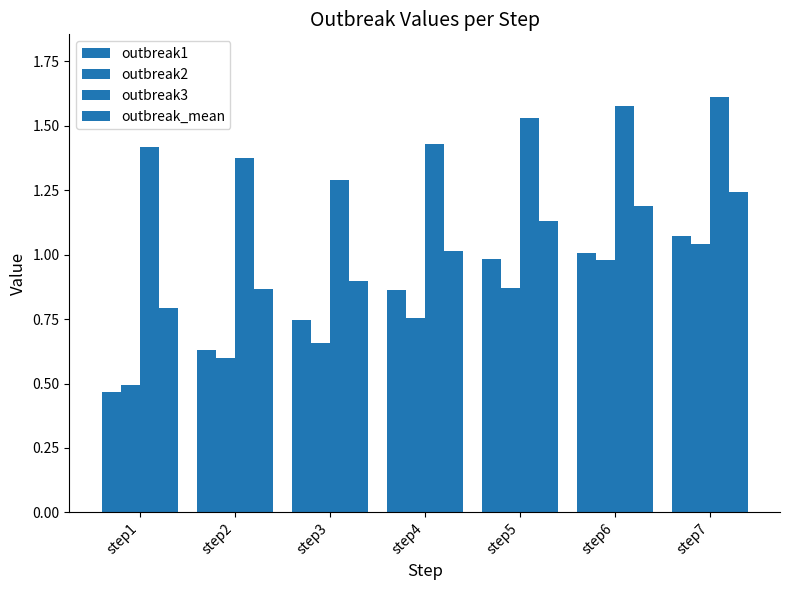

At which label is outbreak1 closest to 0?

step1